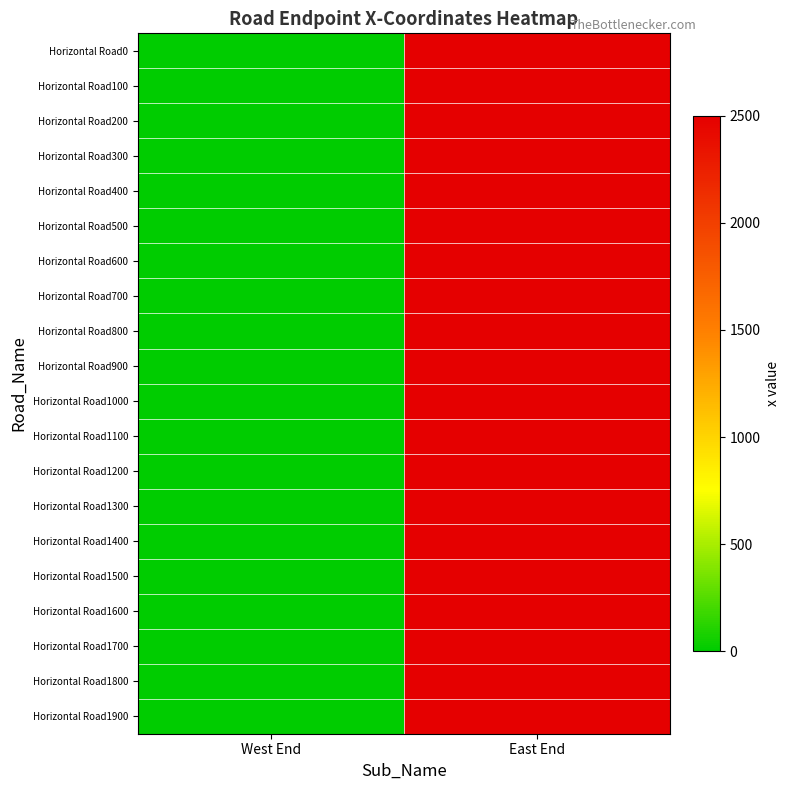

Which category has the highest value across all series?

East End